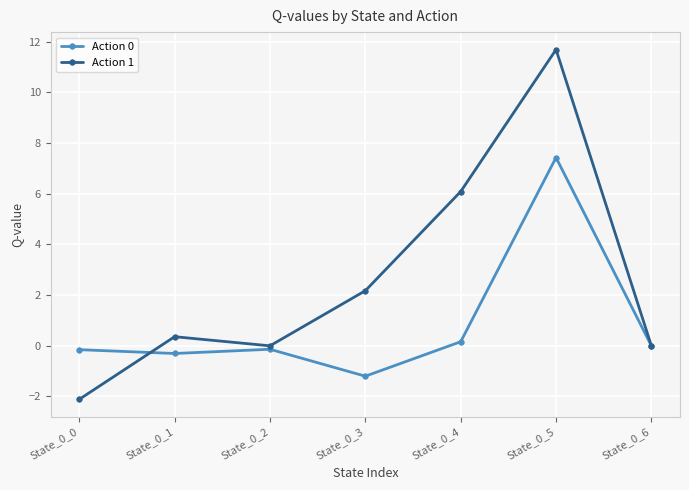

What is the sum of all Action 1 values?

18.2